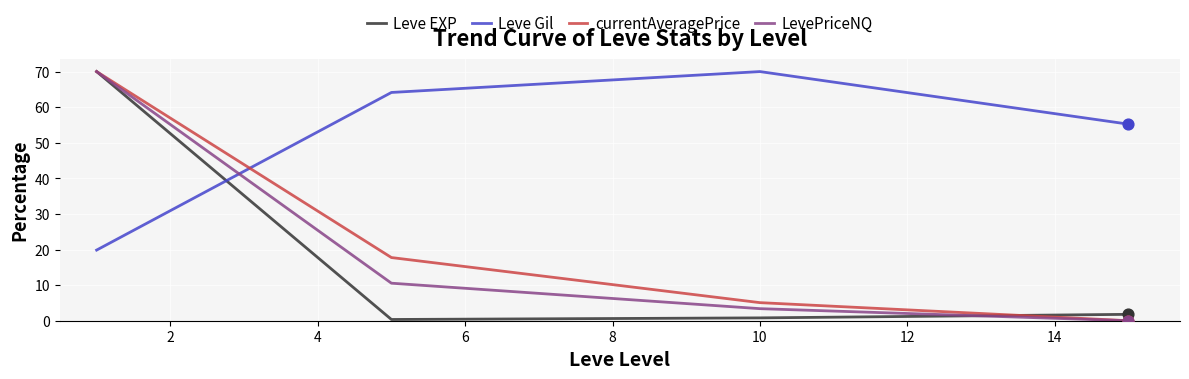

True or false: Leve Gil and currentAveragePrice intersect in this chart.

True